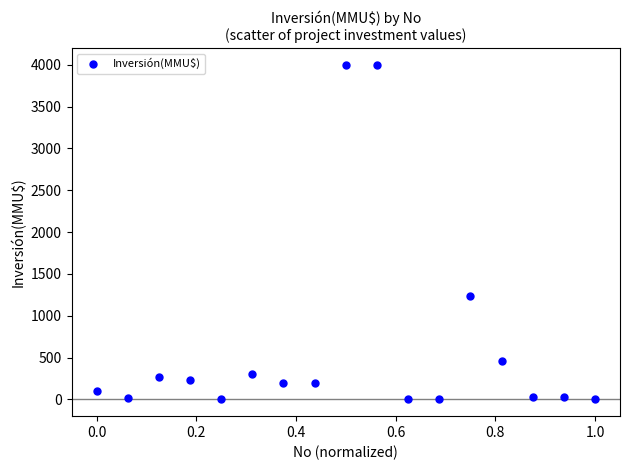

What Y value in the scatter plot is closest to 2000?

1240